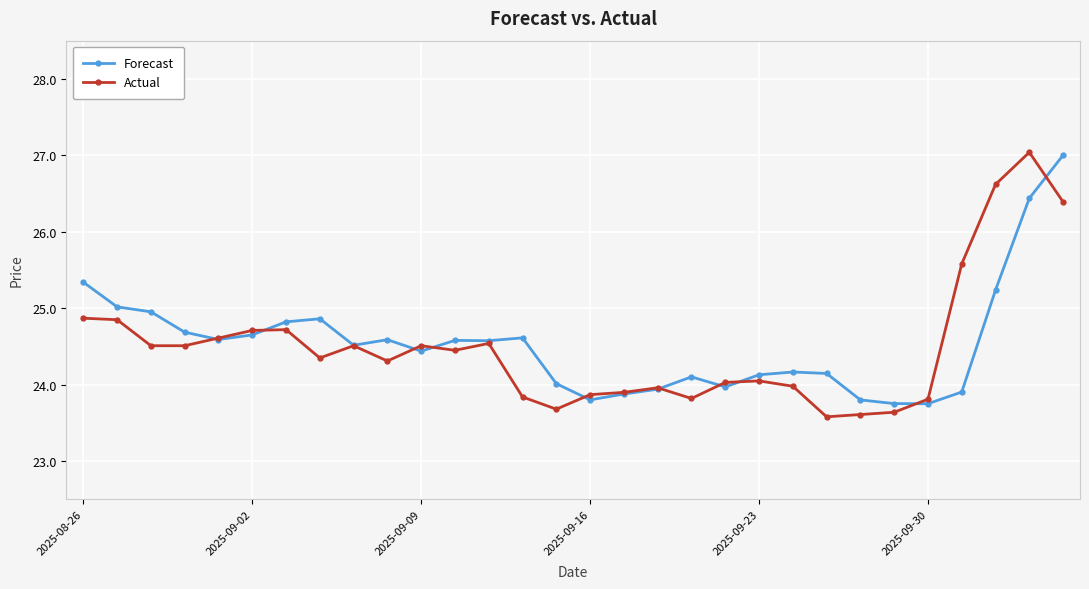

What is the value of the Forecast point at the 1st from the left?

25.3